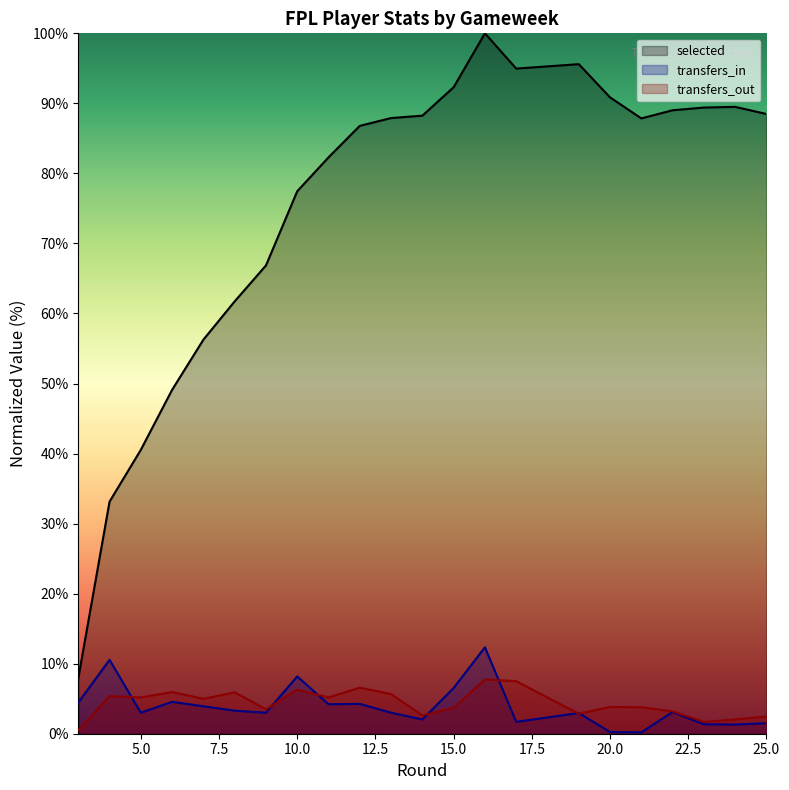

Which series has the largest total across all categories?

selected